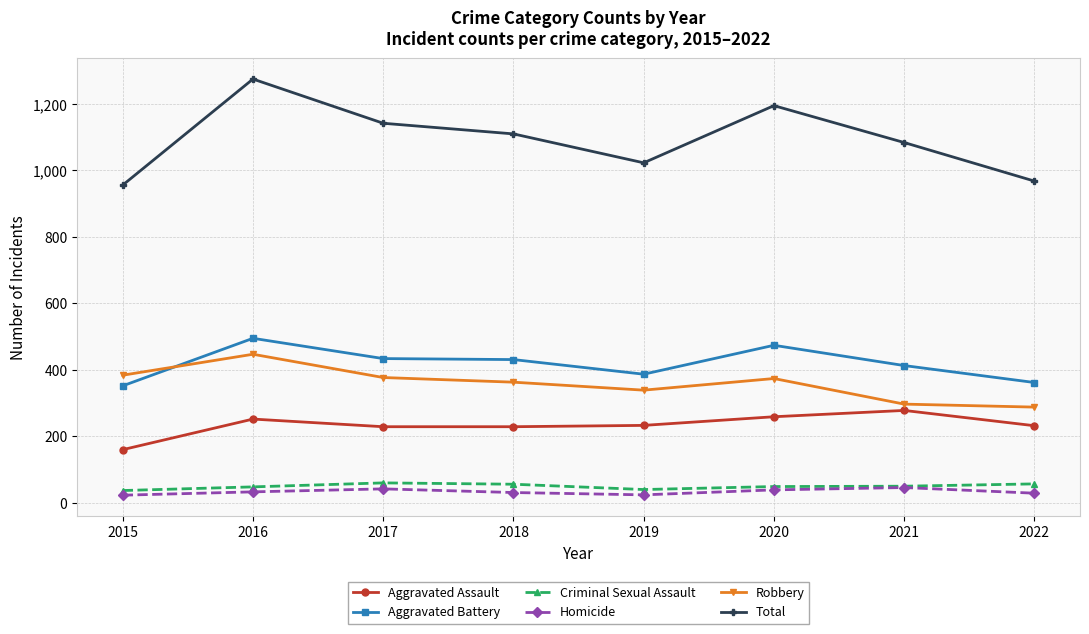

At which category does Total reach its first local peak?

2016